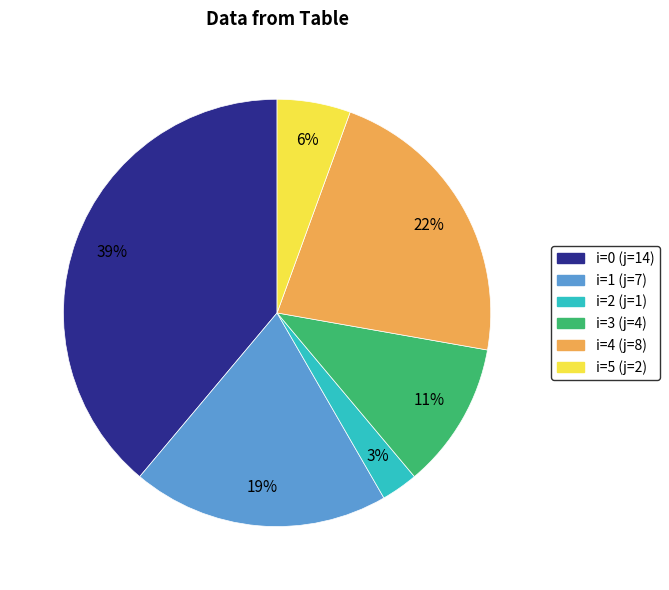

Approximately how many times larger is the value at i=1 (j=7) compared to i=0 (j=14)?

0.5